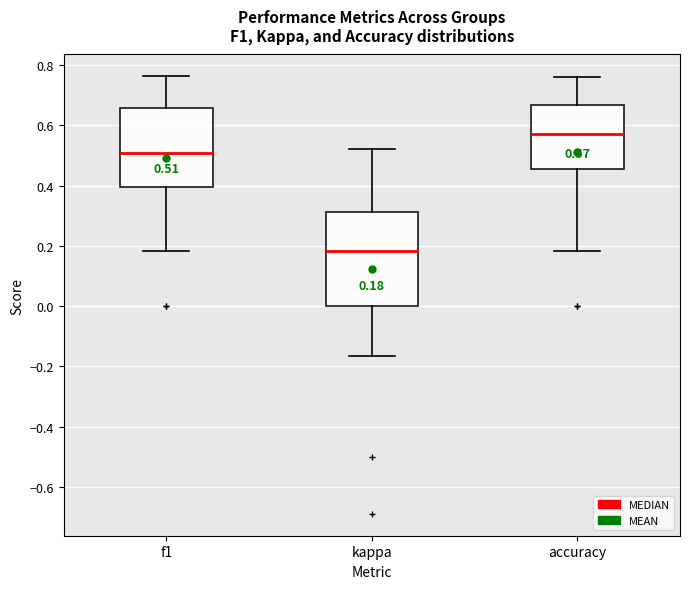

Which box is the tallest, from its lower edge to its upper edge?

kappa